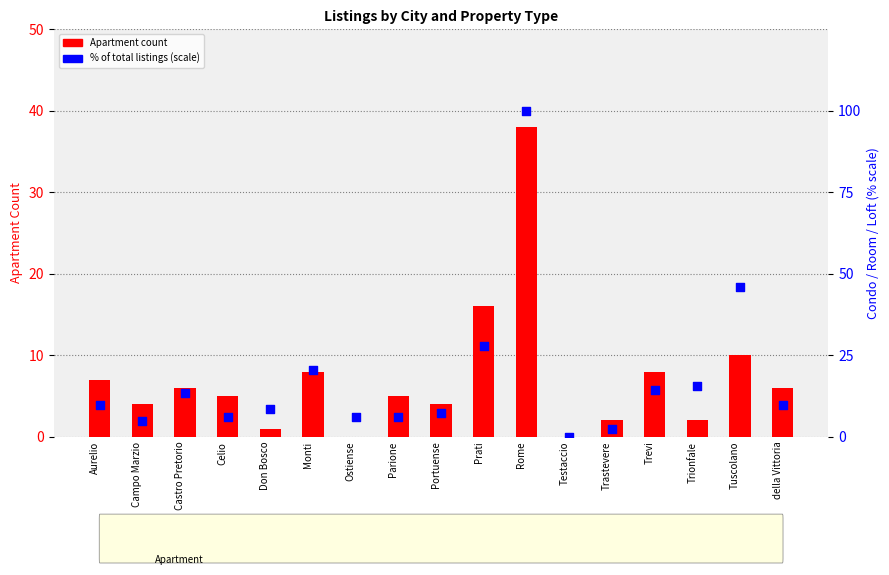

Which series has the largest total across all categories?

Condo (% of max)